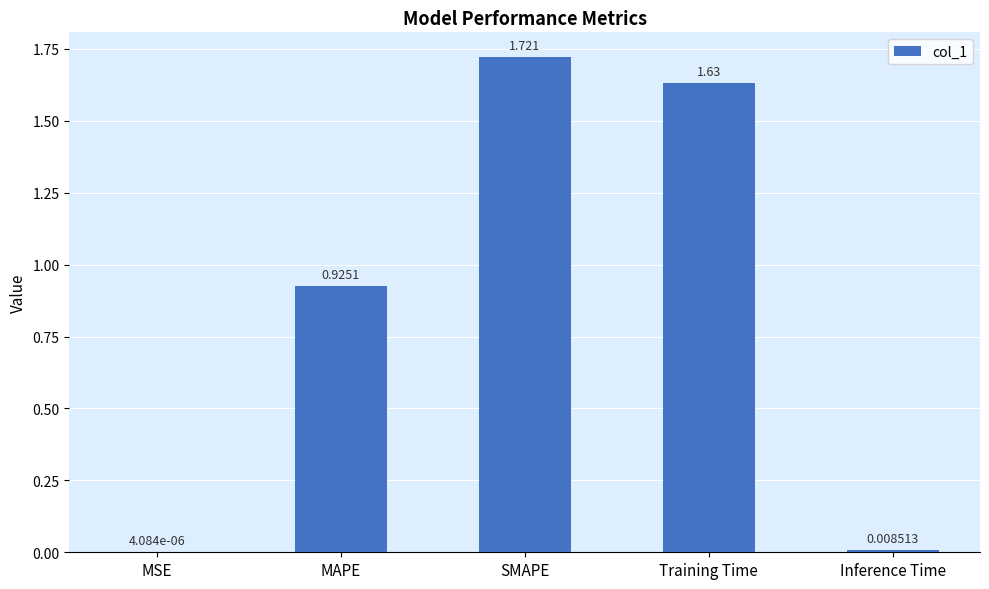

Where is the data nearest to the value 0?

MSE